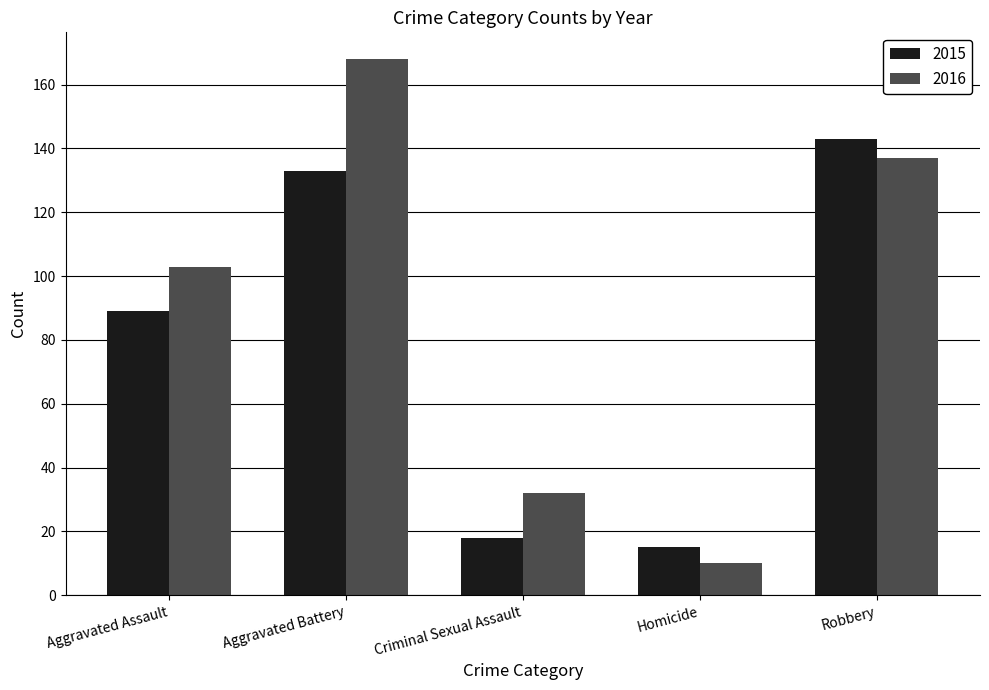

What is the average value of the 2015 series?

80